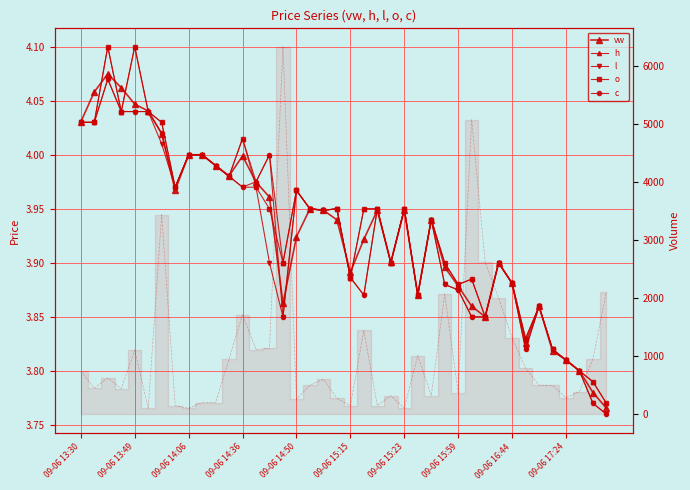

The o series shows 2.4 at 09-06 15:23. True or false?

False